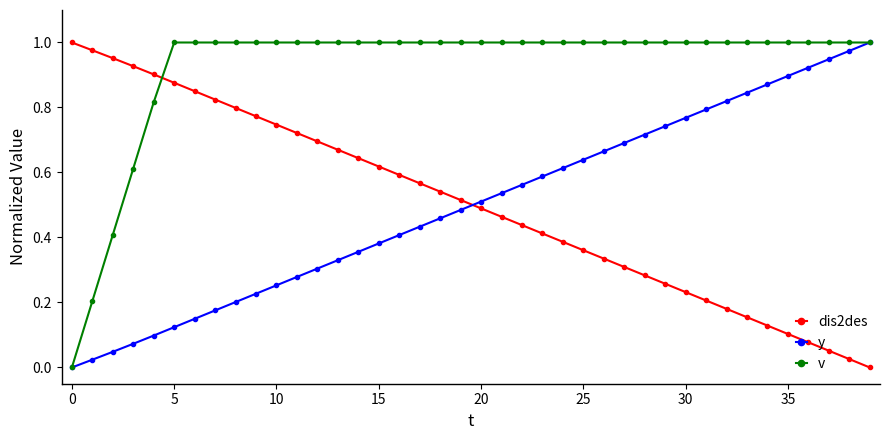

True or false: y has more than 2 interior local peaks.

False